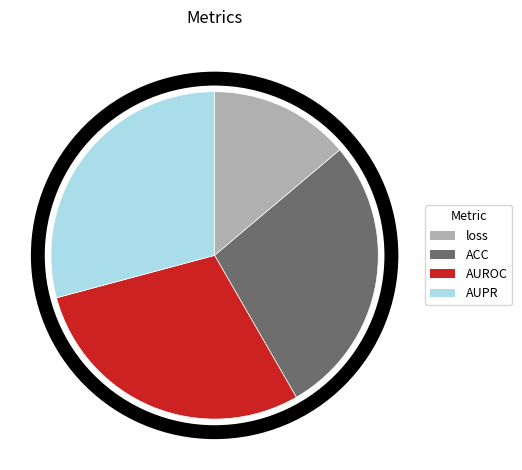

Count the number of slices in the pie.

4